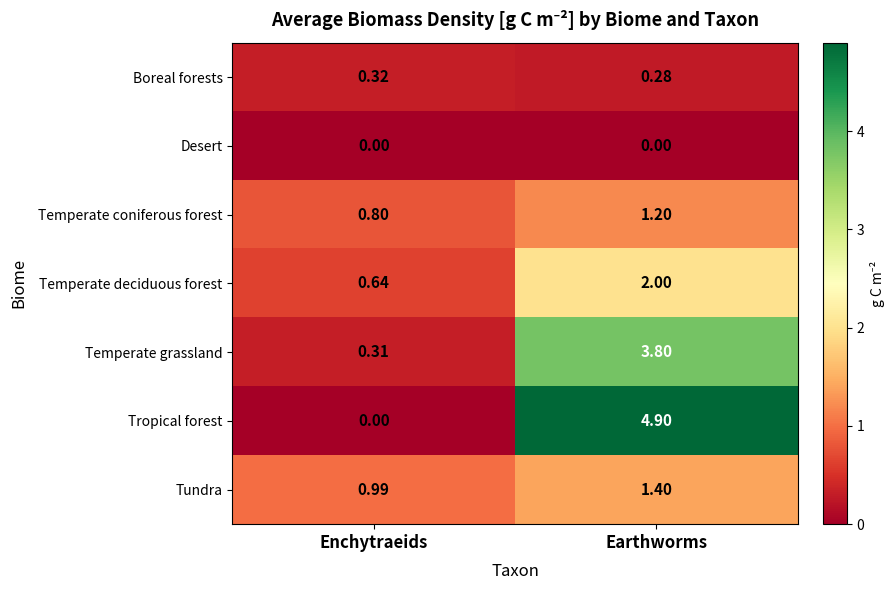

Which category has the lowest value in the Boreal forests series?

Earthworms